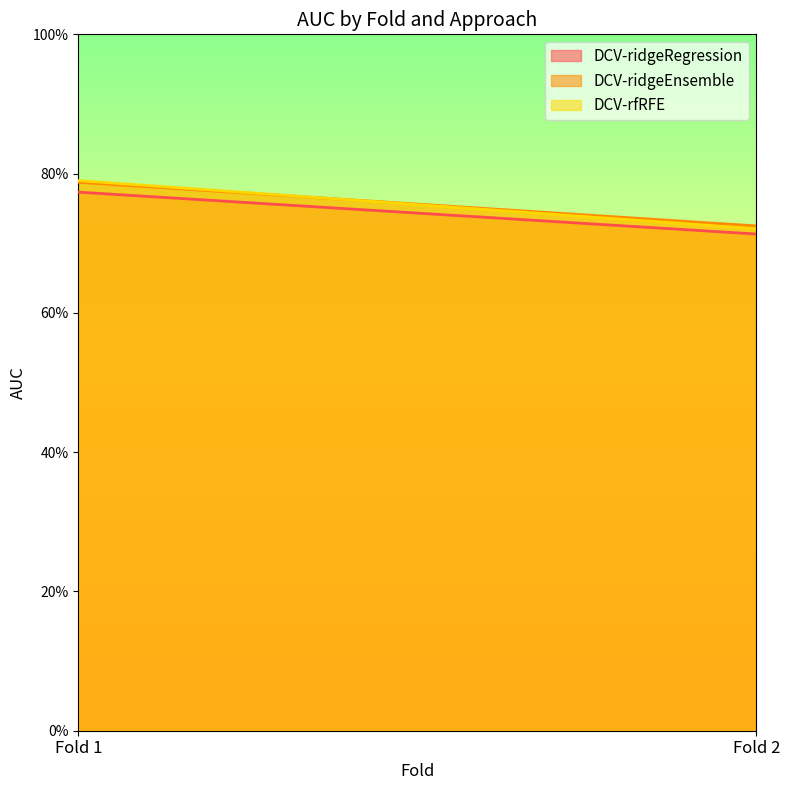

Which category has the lowest value across all series?

Fold 2